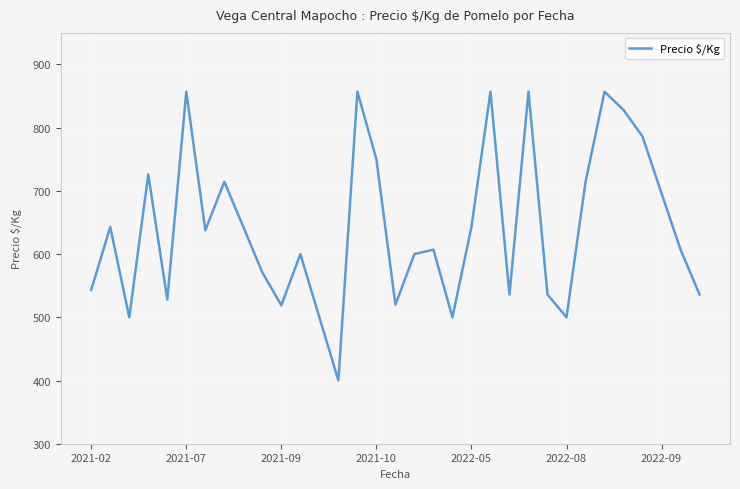

What is the minimum value shown in the chart?

400.0